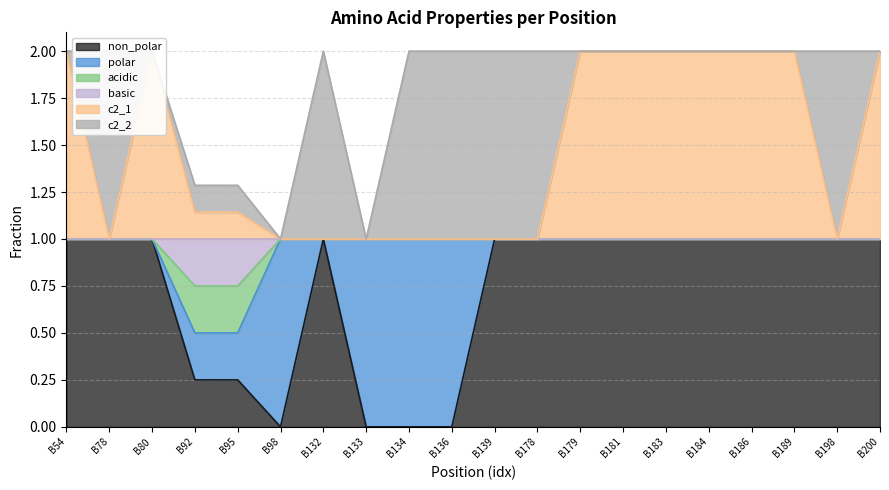

Which series has the largest range (max minus min)?

non_polar